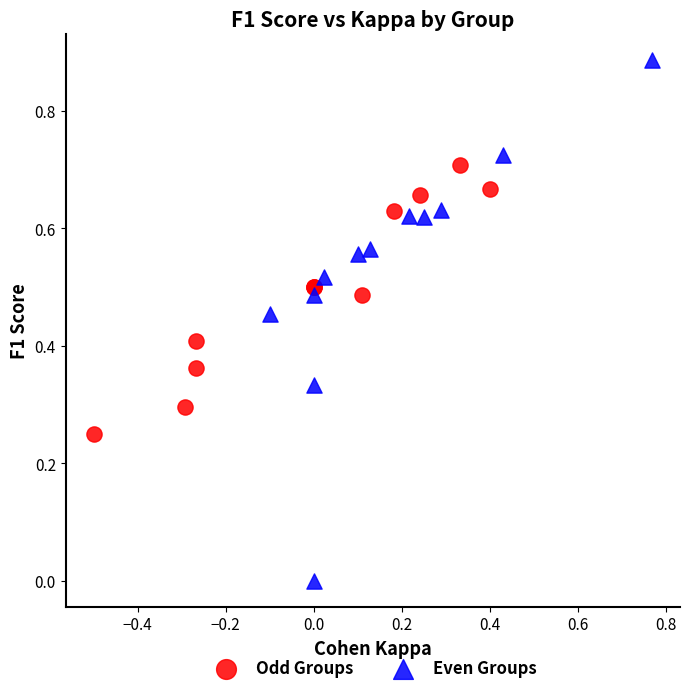

Which series contains the highest Y value?

Even Groups